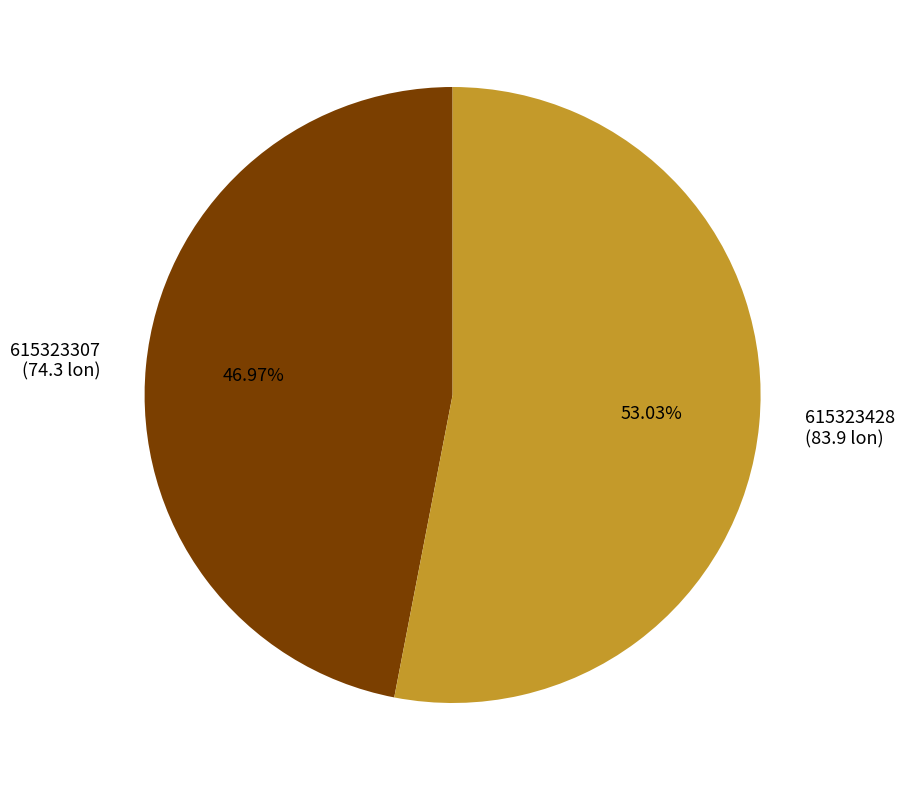

Which slice is the largest?

615323428